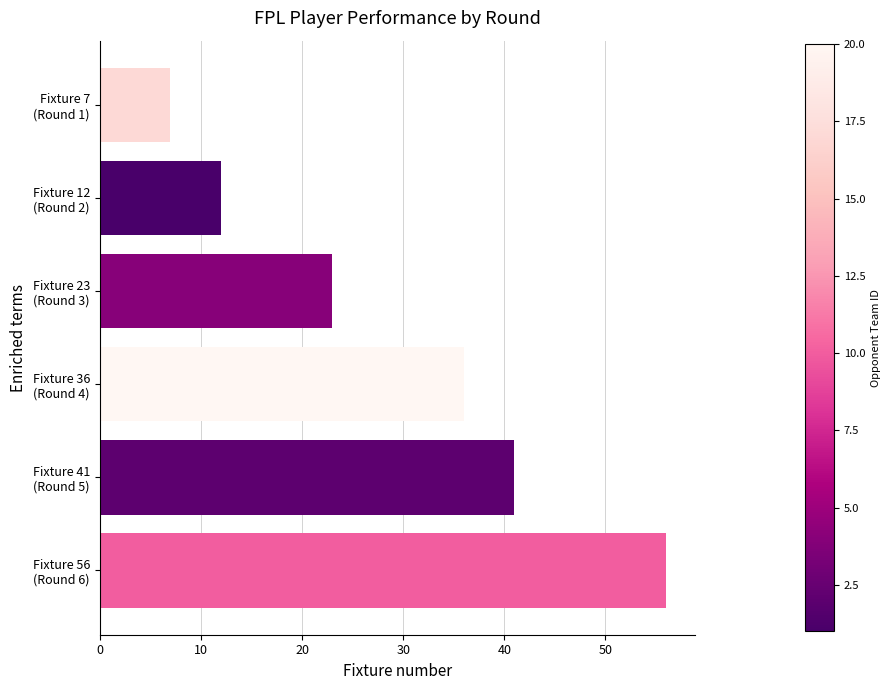

What is the sum of all values?

175